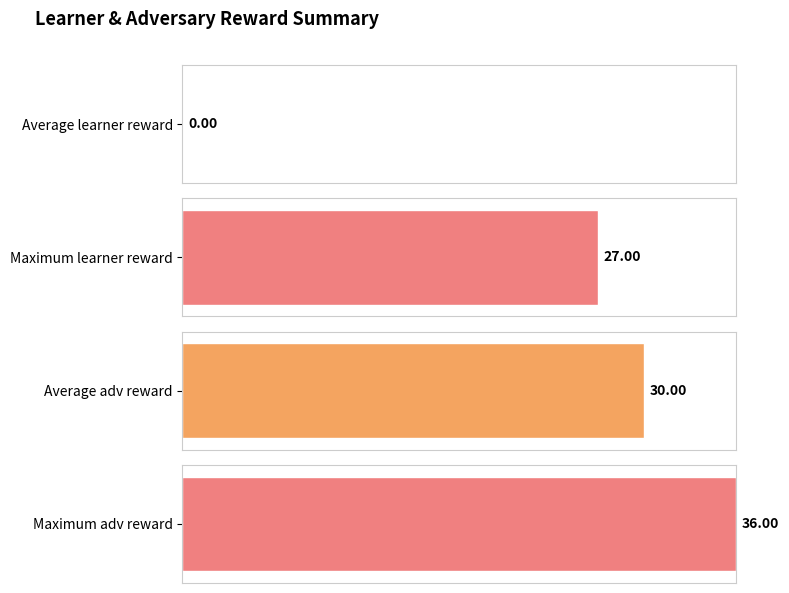

True or false: learner reward has a value of 27 at 4.

True